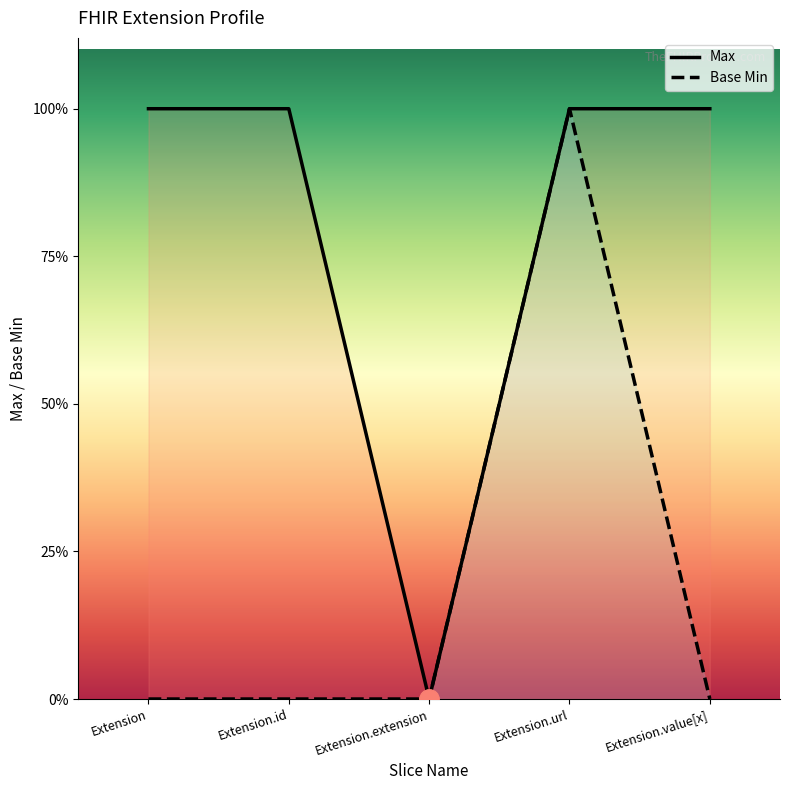

True or false: Max and Base Min cross at least once.

False